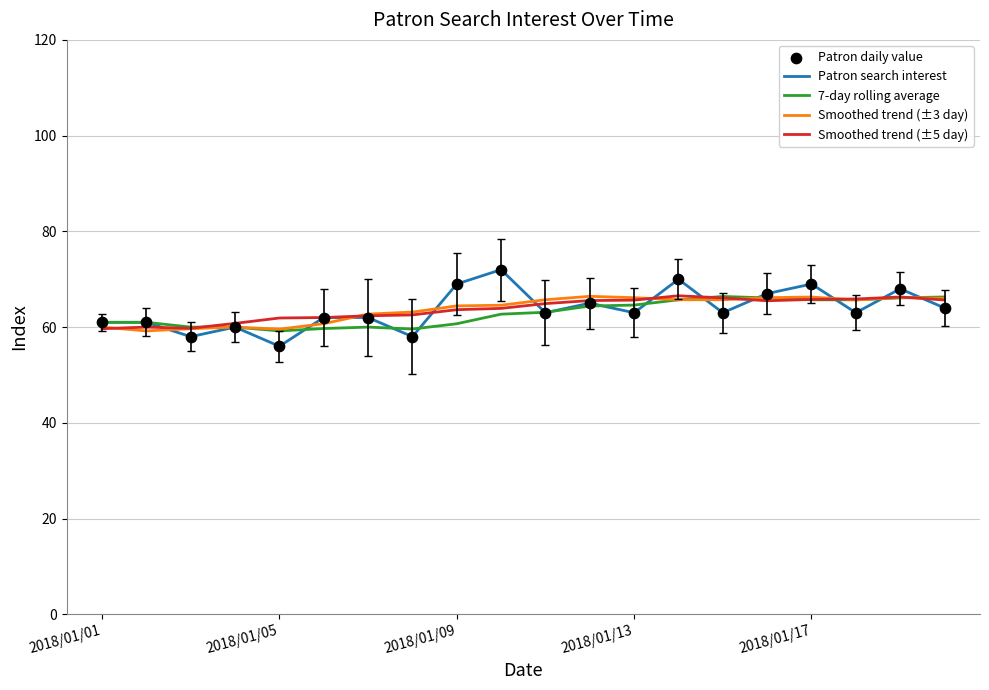

What is the minimum value shown in the chart?

56.0